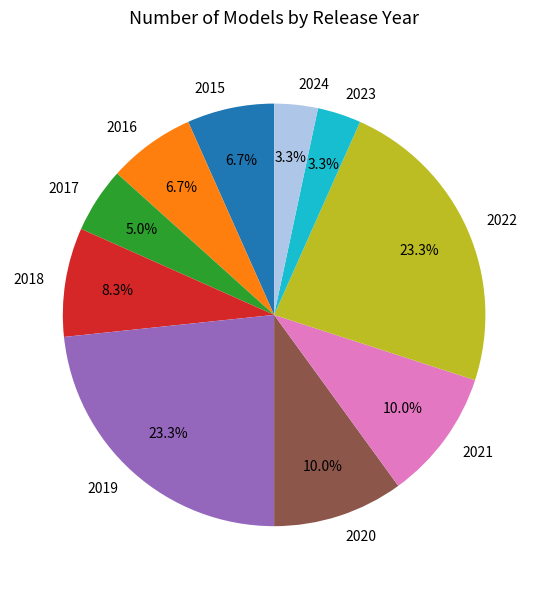

Is 2016 the majority of the pie?

No